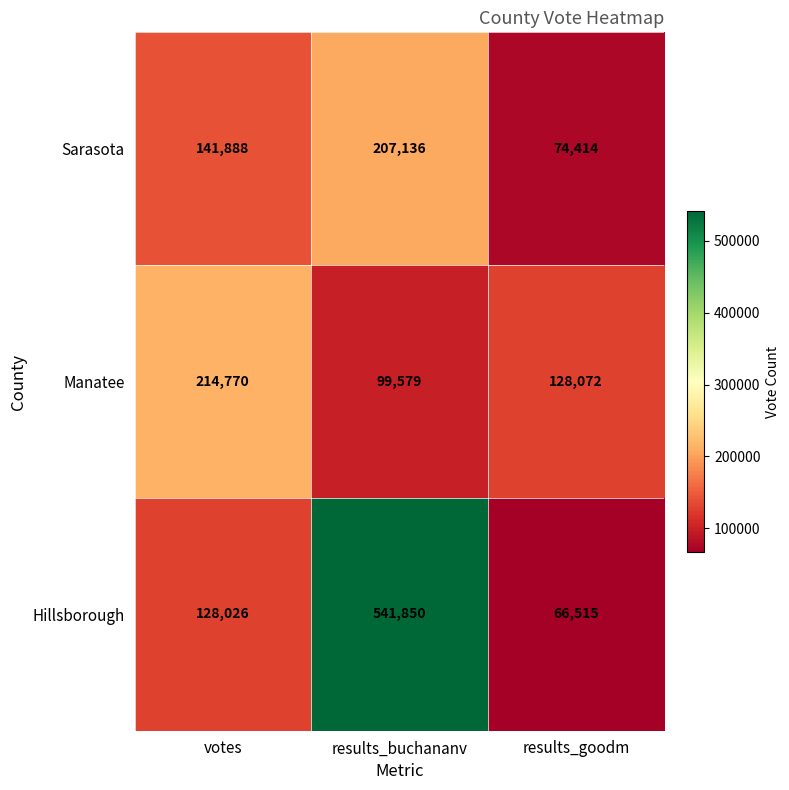

The value of Hillsborough at results_buchananv is 230764. True or false?

False